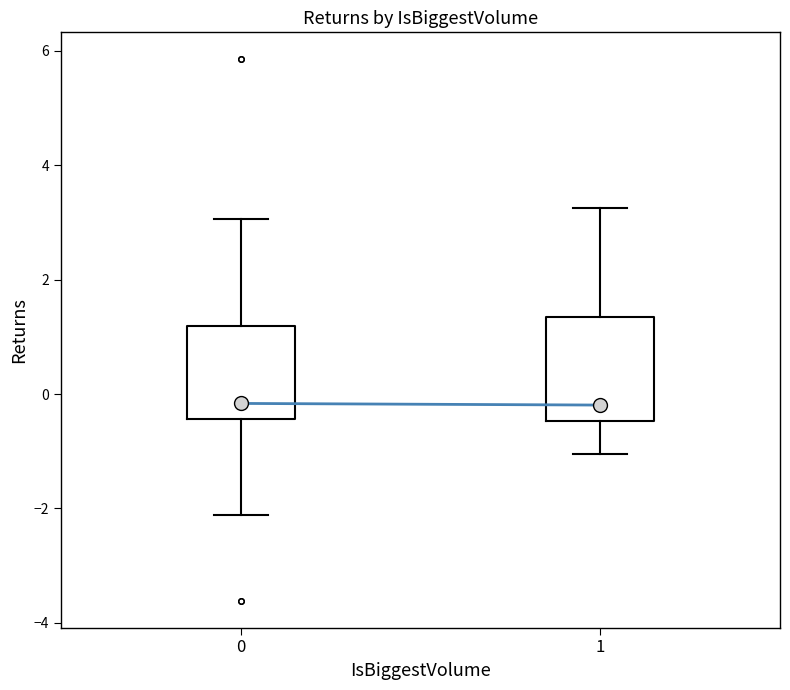

Reading left to right, transcribe this box plot: for each box, give where its median line is, the range the box spans, and where its two whiskers end, as read against the y-axis. The values are not printed on the chart, so give them approximately, as read against the axis.

0: median -0.2, box -0.4 to 1.2, whiskers -2.2 to 3.0
1: median -0.2, box -0.4 to 1.4, whiskers -1.0 to 3.2